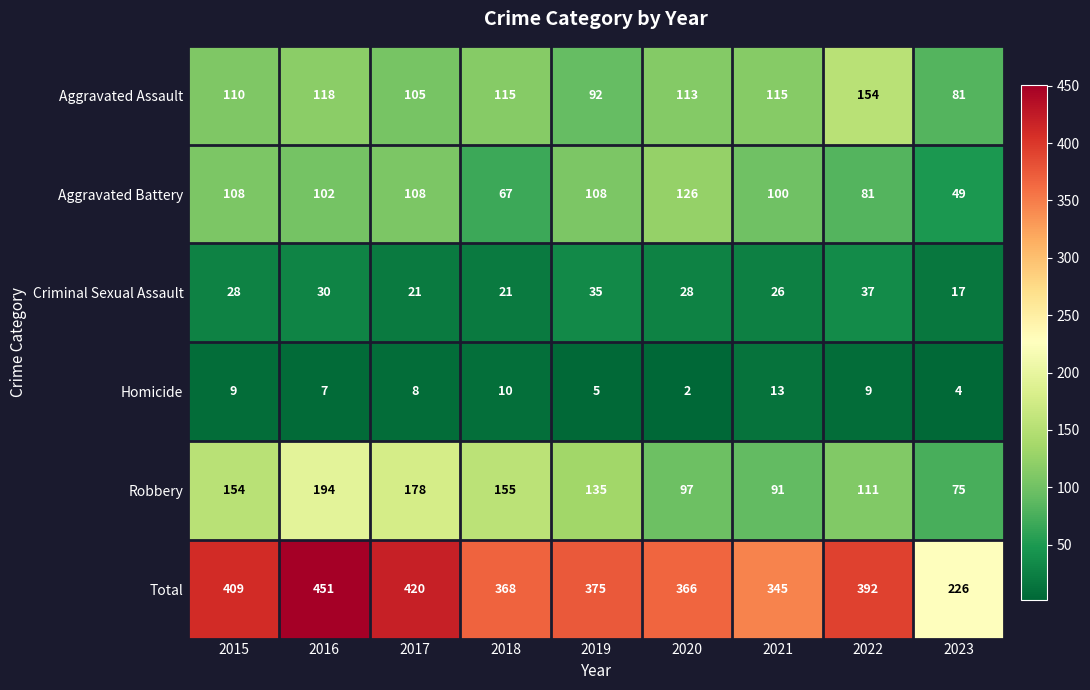

Which series changed the most between 2015 and 2023?

Total